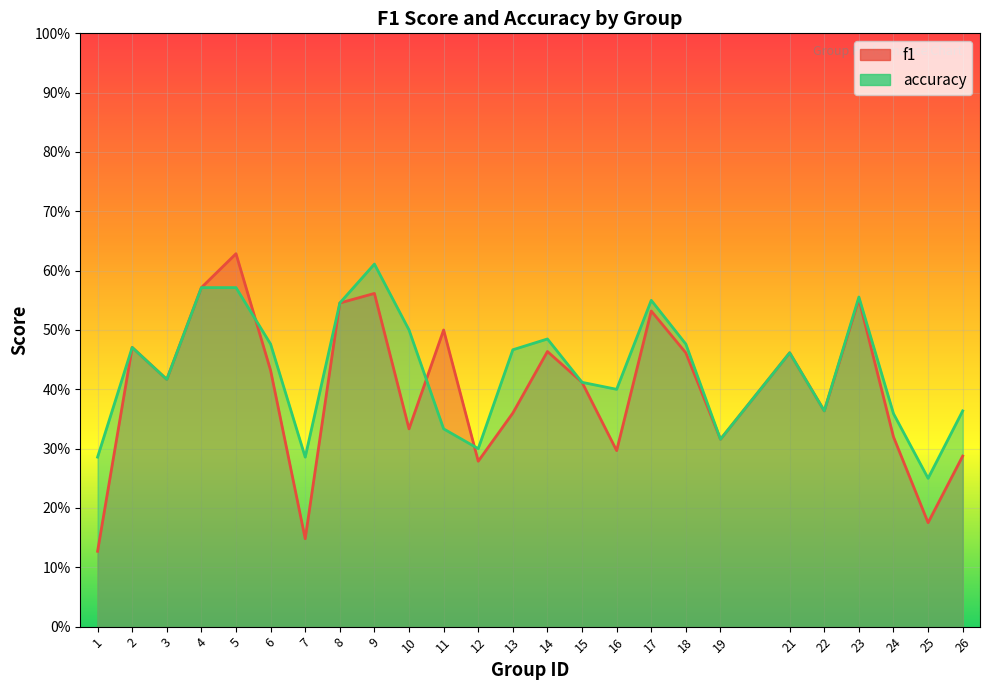

How many lines are shown in the chart?

2